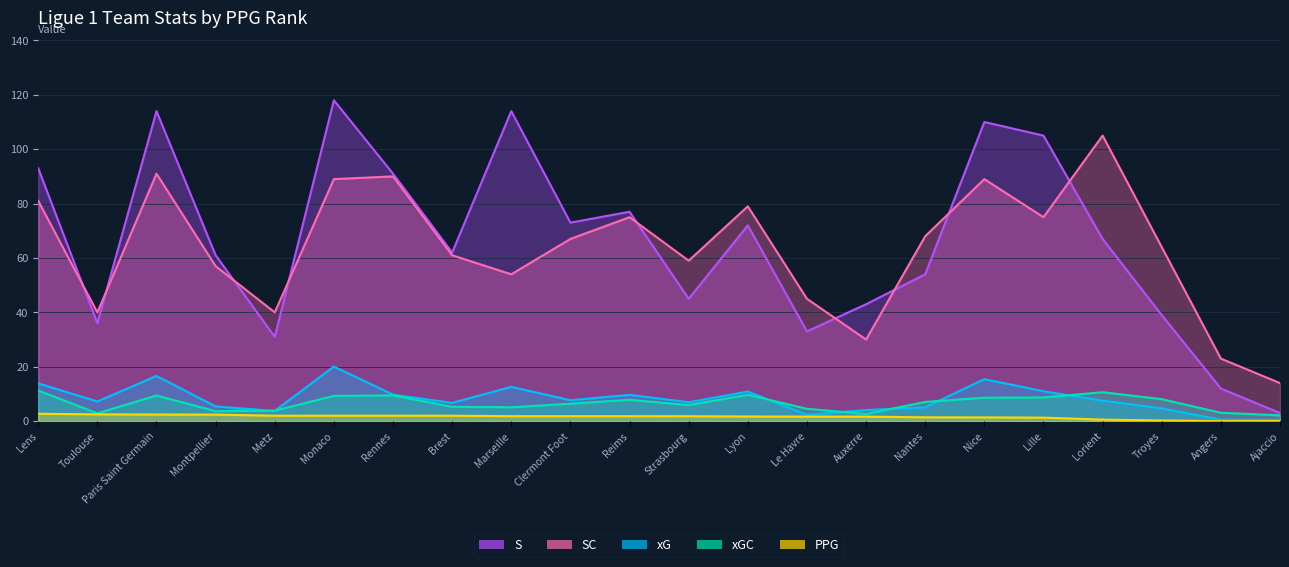

Rank the series by their maximum value, from highest to lowest.

S, SC, xG, xGC, PPG